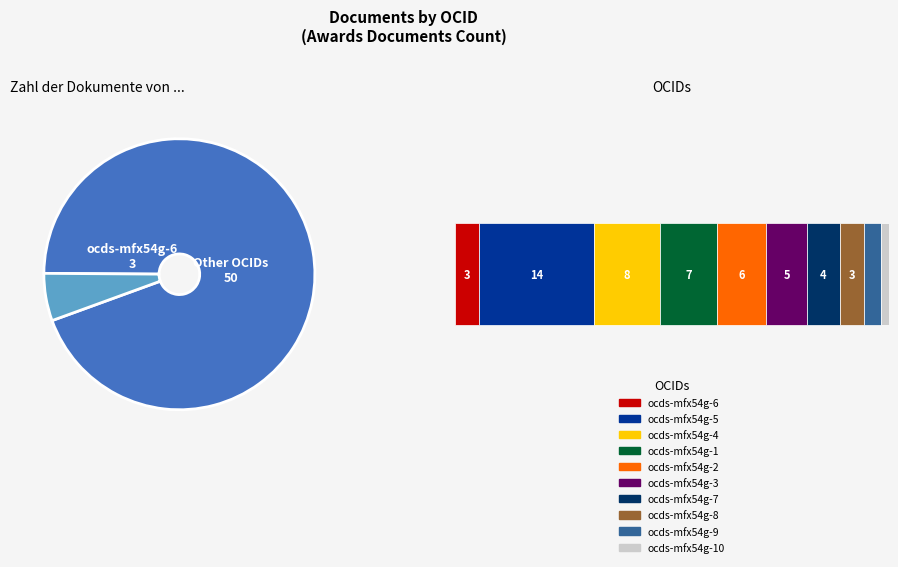

To the nearest percent, what is the combined percentage of ocds-mfx54g-2 and ocds-mfx54g-1?

25%